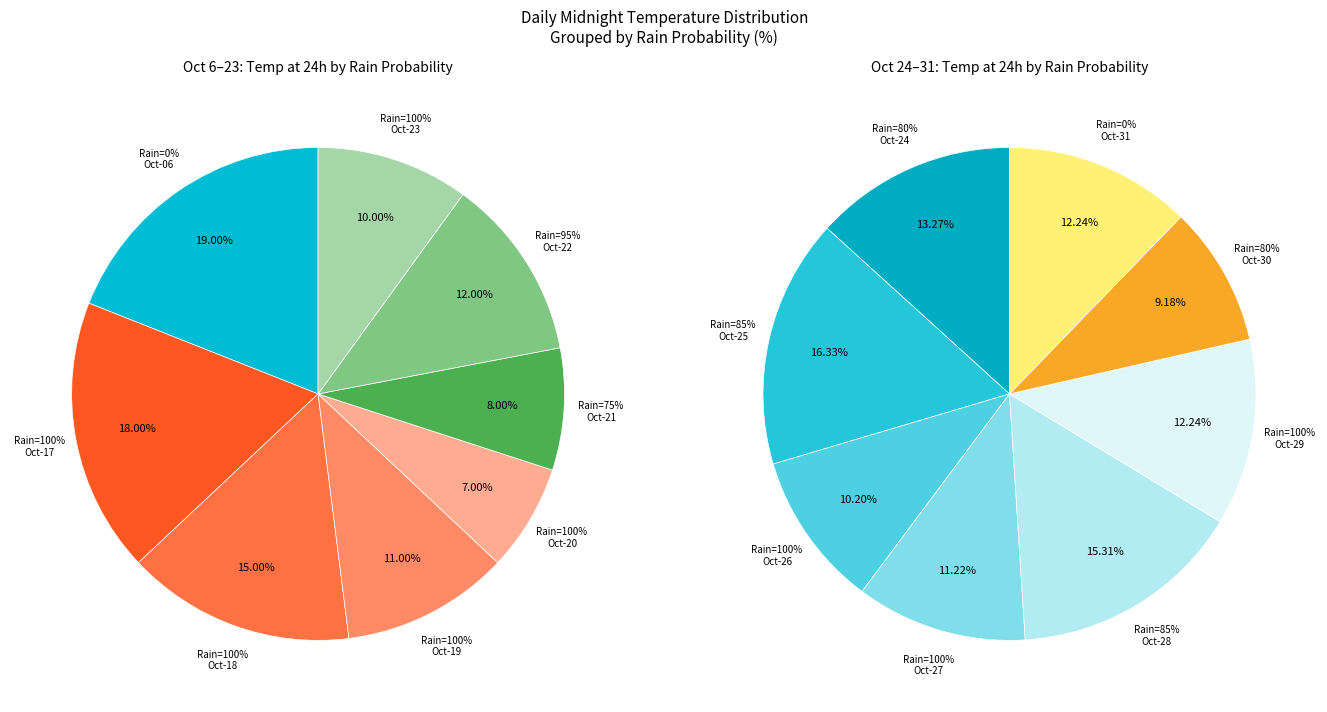

True or false: 95 (2023-10-22) accounts for 20% of the total.

False